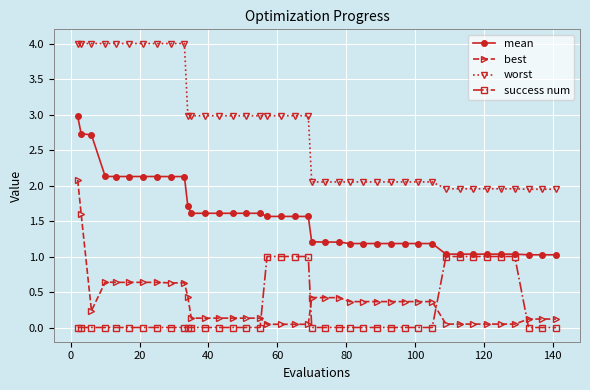

List the series in order of their peak value, lowest first.

success num, best, mean, worst